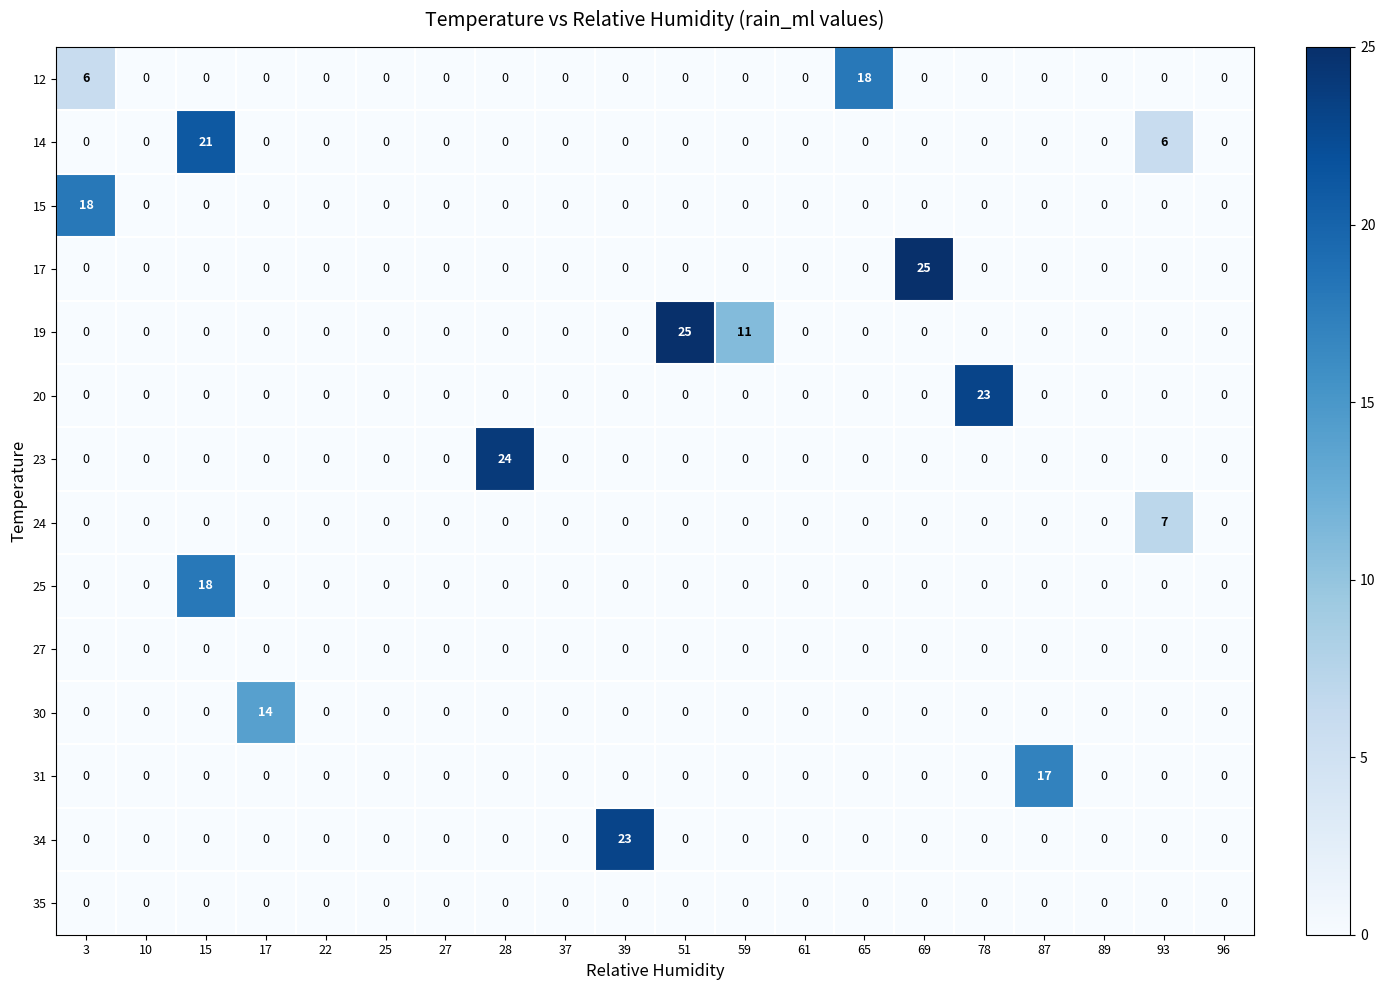

The 19 series shows 25 at 51. True or false?

True